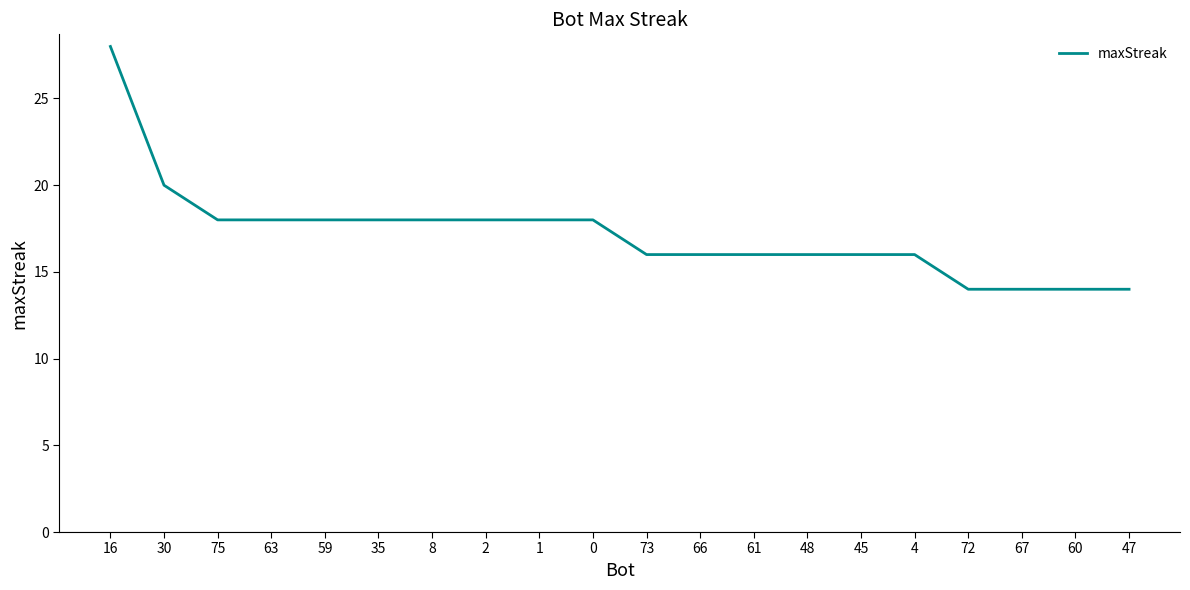

Is it true that the value at 59 is 18?

True